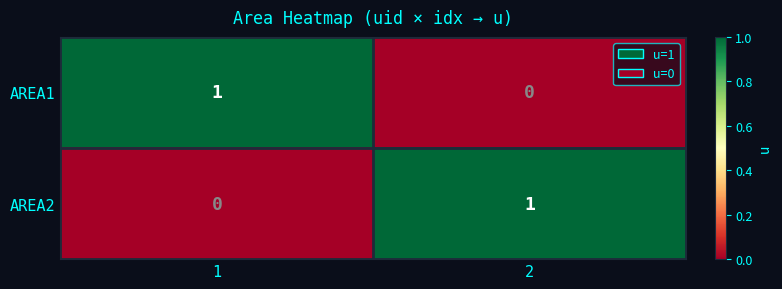

Reading left to right, what are all the values shown in this chart?

AREA1: 1=1	2=0
AREA2: 1=0	2=1